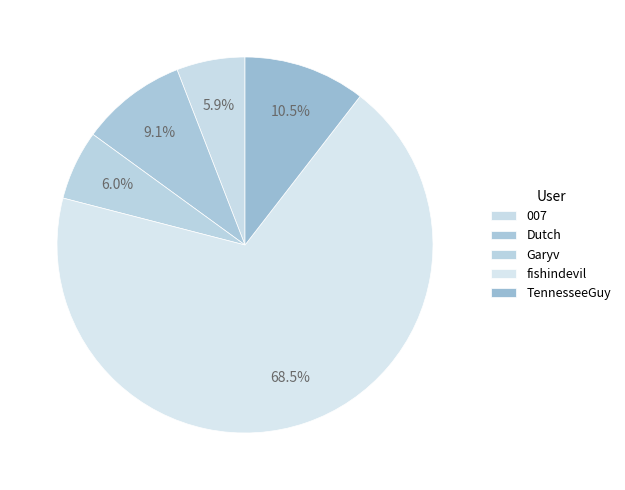

What percentage is the fishindevil slice, to the nearest percent?

69%